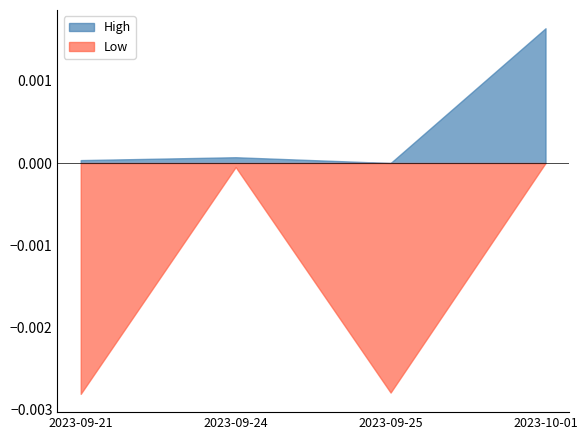

What position from the right is 2023-09-24?

3